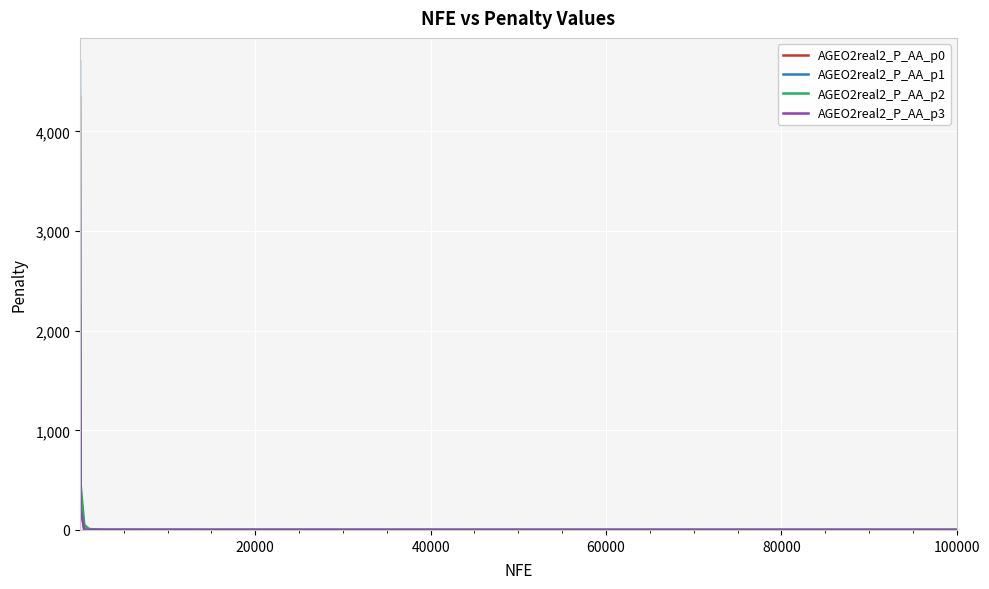

What is the maximum value shown in the chart?

4703.0